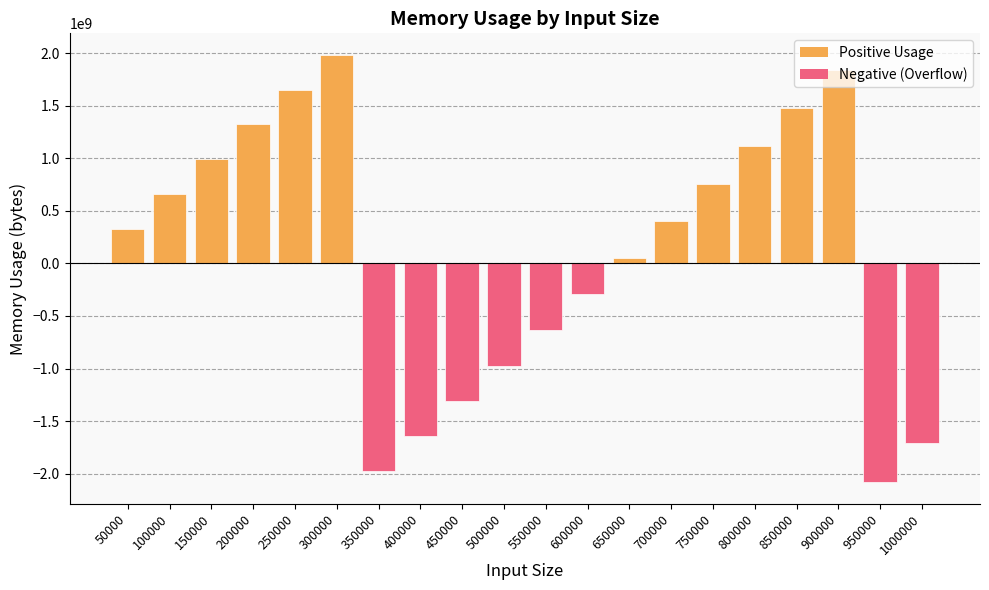

True or false: the data shows 792883514 at 300000.

False